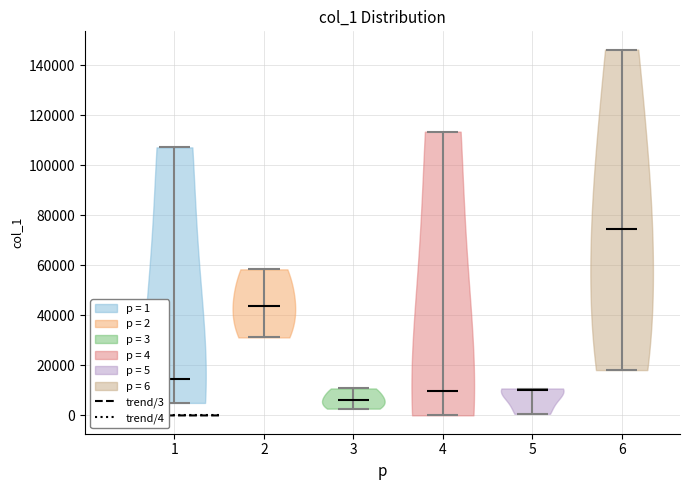

Which violin has the lowest median line?

3